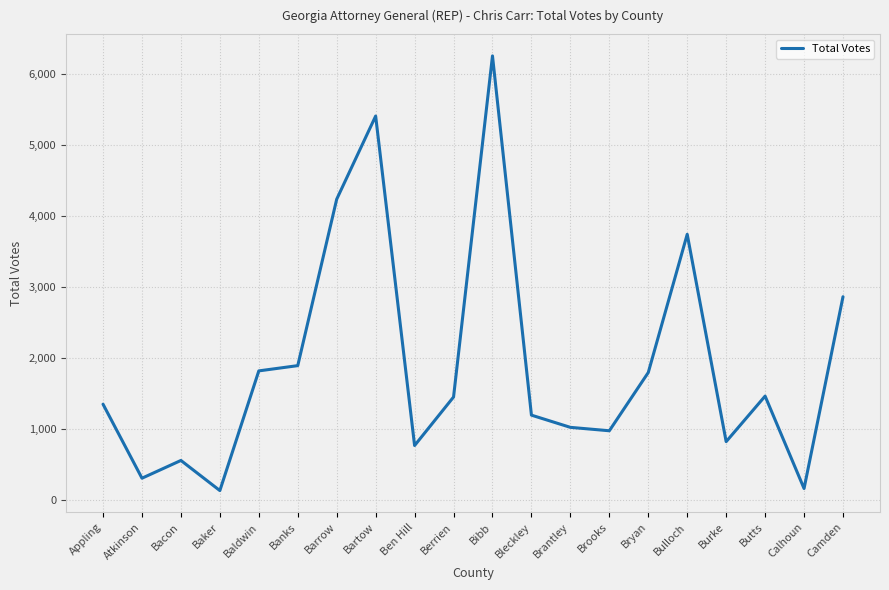

True or false: the data shows 2486 at Berrien.

False